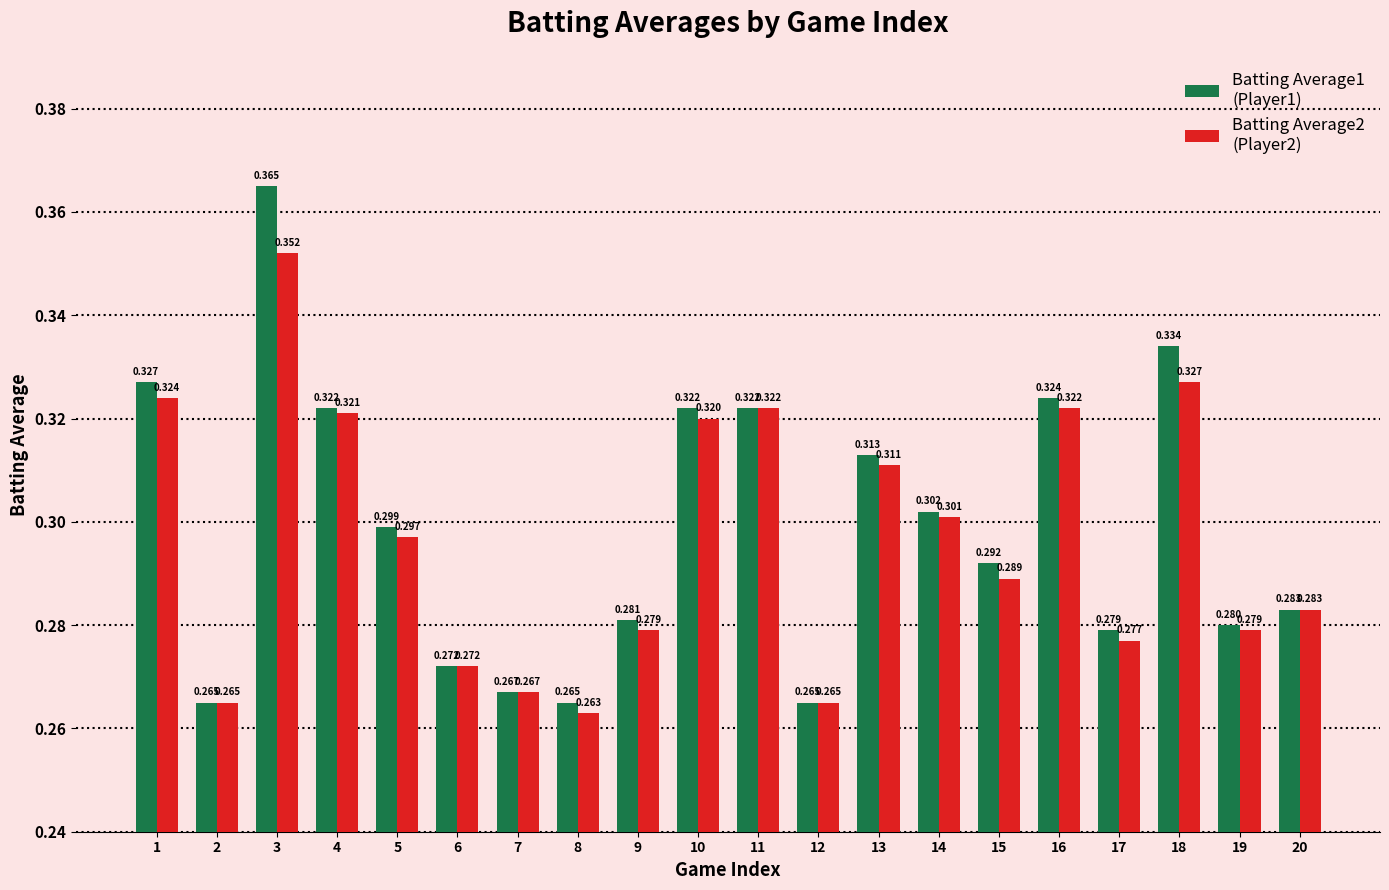

Count the number of categories in the chart.

20